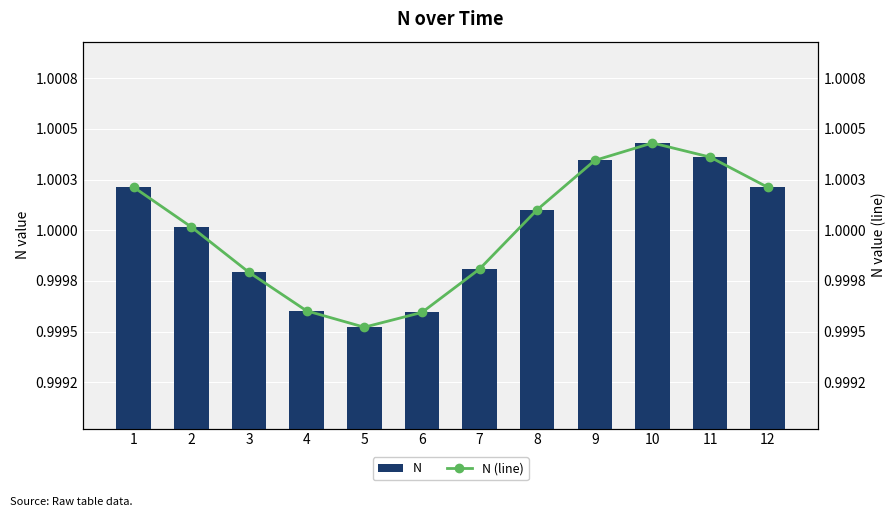

Which has a higher value, 6 or 9?

9